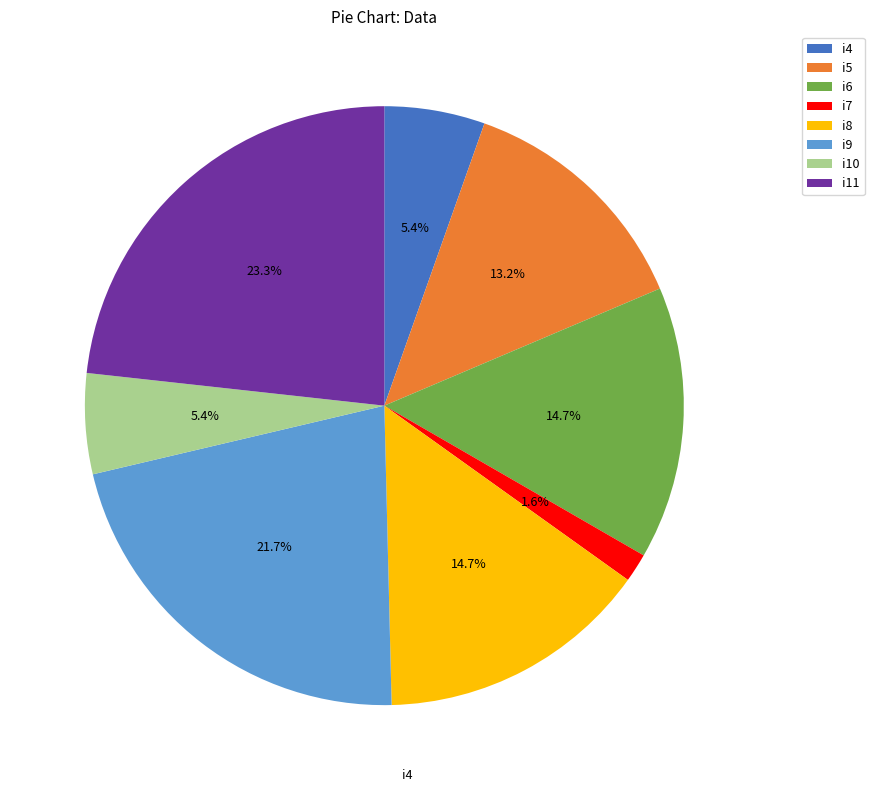

To the nearest percent, what is the combined percentage of i10 and i6?

20%